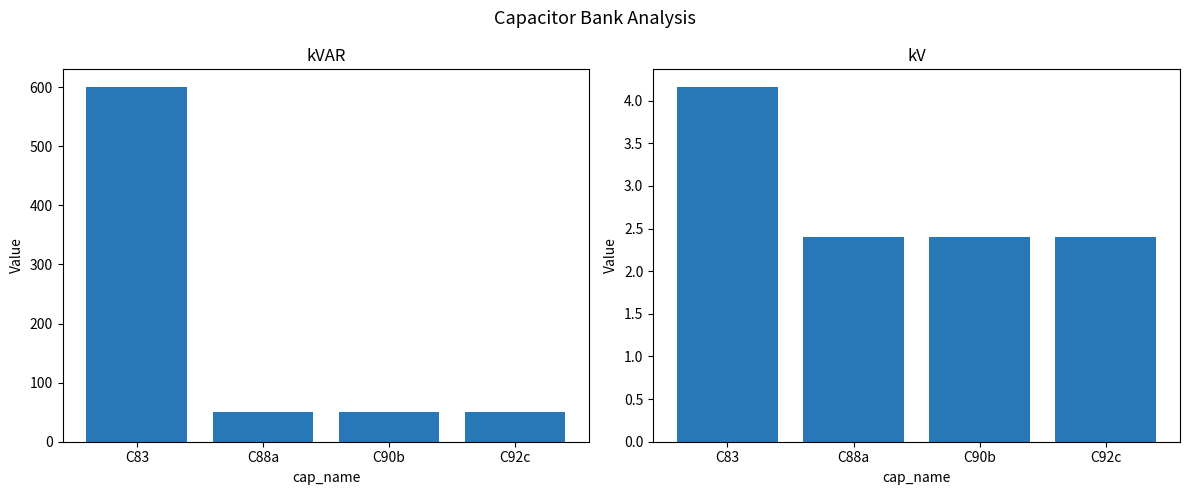

Which series has the largest total across all categories?

kVAR